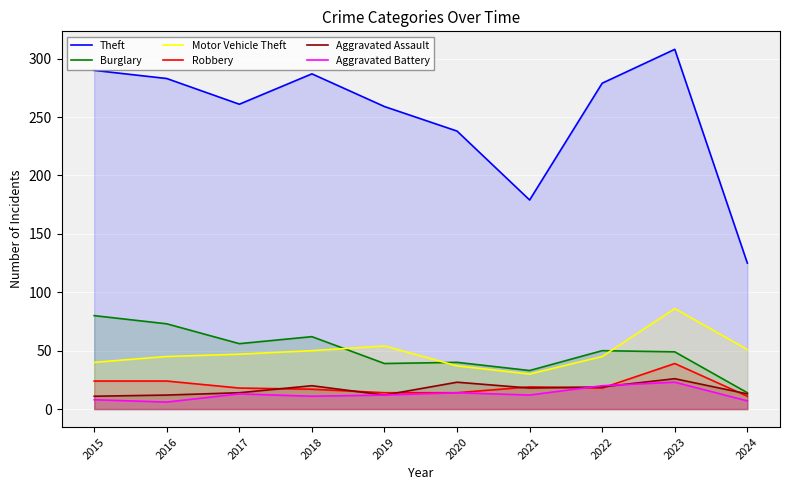

What are all the series names shown in the legend?

Theft, Burglary, Motor Vehicle Theft, Robbery, Aggravated Assault, Aggravated Battery